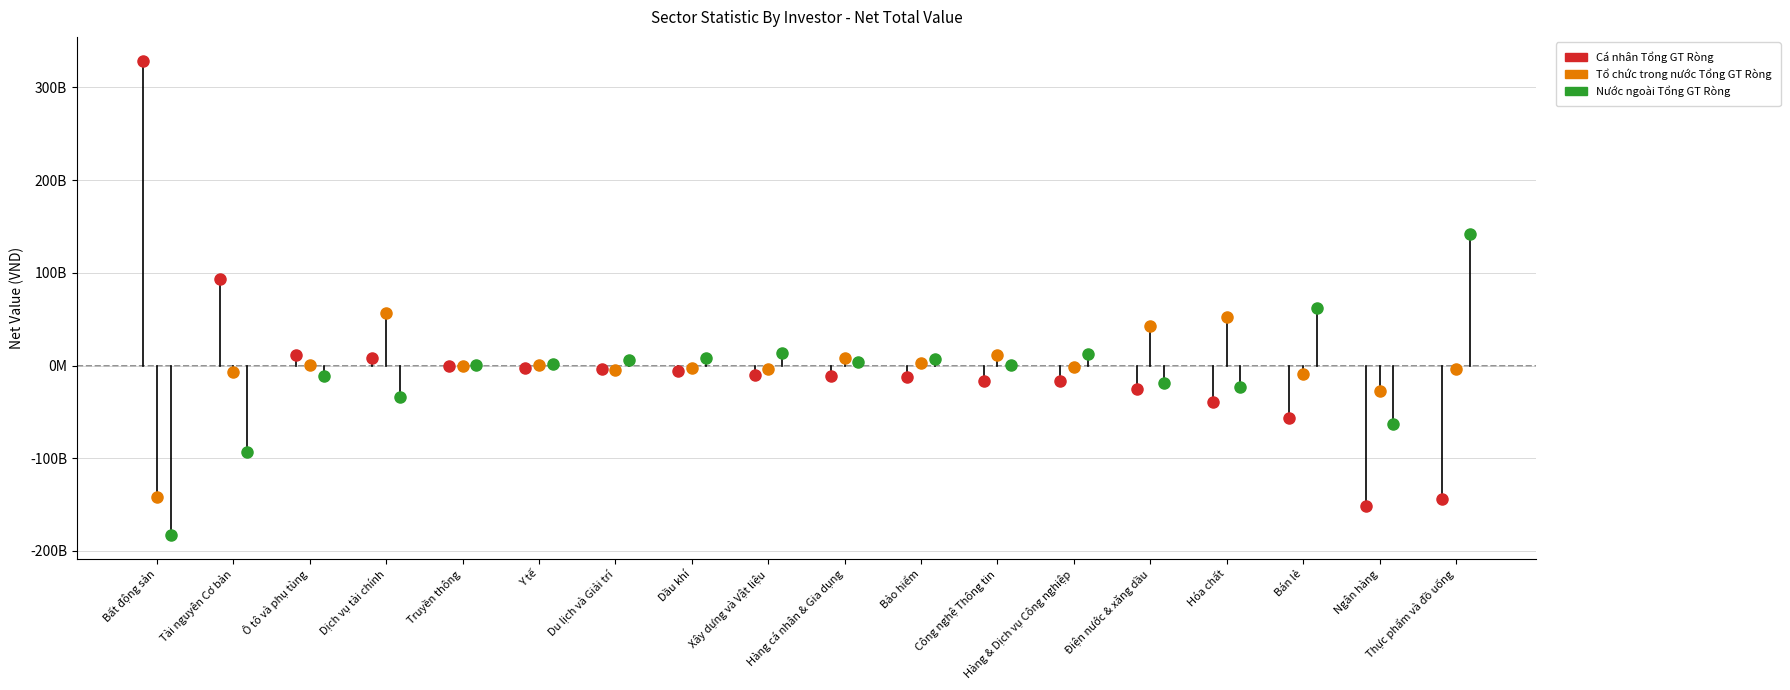

What are all the series names shown in the legend?

Cá nhân Tổng GT Ròng, Tổ chức trong nước Tổng GT Ròng, Nước ngoài Tổng GT Ròng